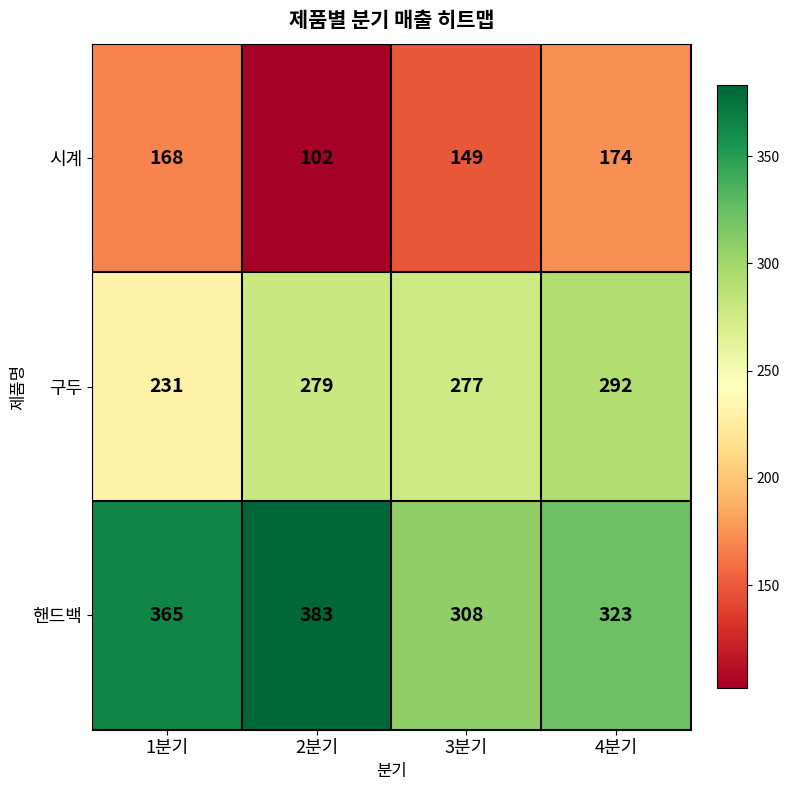

Which series changed the most between 1분기 and 4분기?

구두